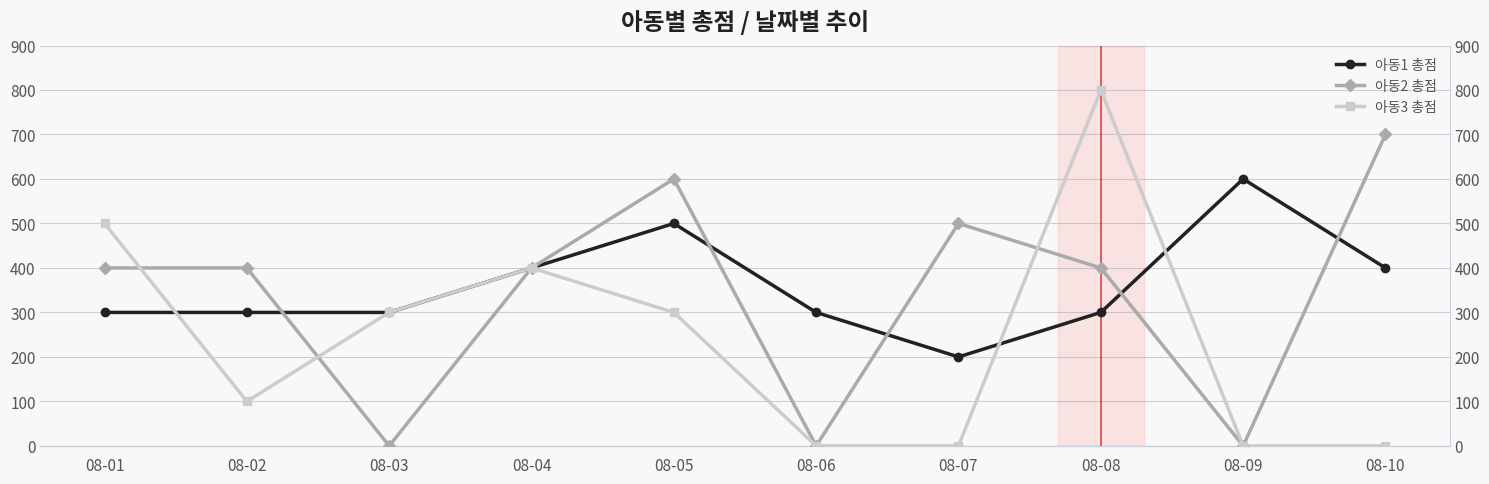

Reading left to right, transcribe all the data shown in this chart.

아동1 총점: 08-01=300	08-02=300	08-03=300	08-04=400	08-05=500	08-06=300	08-07=200	08-08=300	08-09=600	08-10=400
아동2 총점: 08-01=400	08-02=400	08-03=0	08-04=400	08-05=600	08-06=0	08-07=500	08-08=400	08-09=0	08-10=700
아동3 총점: 08-01=500	08-02=100	08-03=300	08-04=400	08-05=300	08-06=0	08-07=0	08-08=800	08-09=0	08-10=0